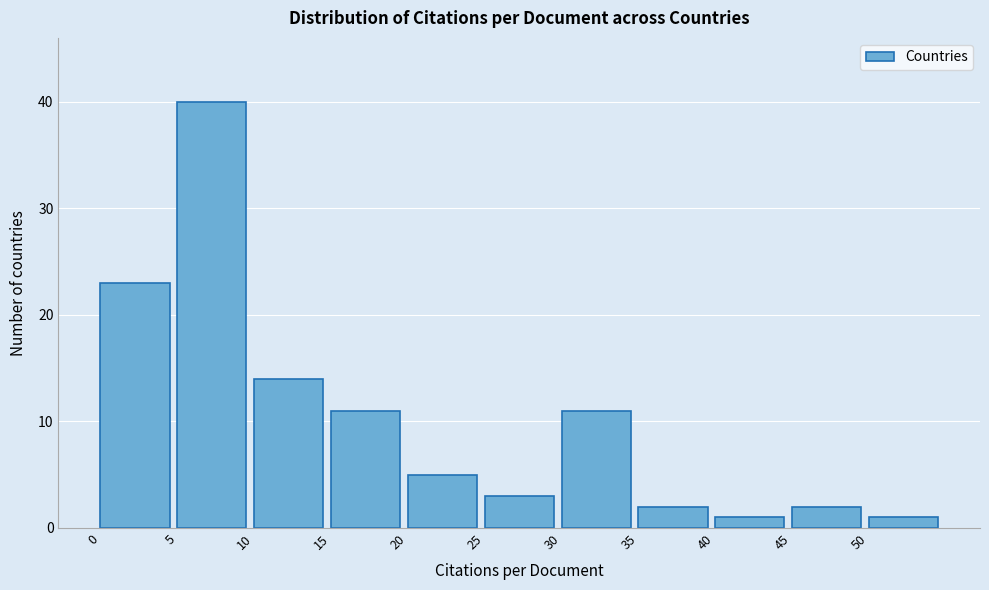

Reading left to right, list every bar in this chart as the range it spans on the x-axis followed by its height. The values are not printed on the chart, so give them approximately, as read against the axis.

0 to 5: 23
5 to 10: 40
10 to 15: 14
15 to 20: 11
20 to 25: 5
25 to 30: 3
30 to 35: 11
35 to 40: 2
40 to 45: 1
45 to 50: 2
50 to 55: 1